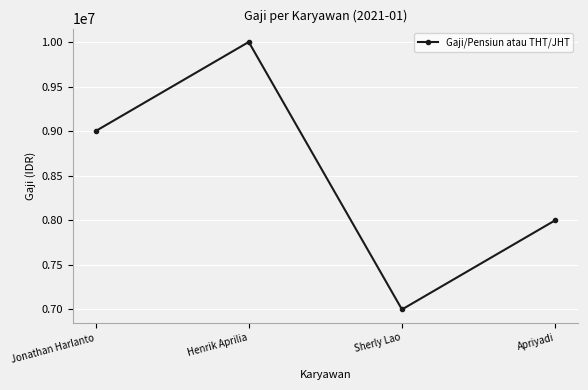

Where is the first local maximum?

Henrik Aprilia